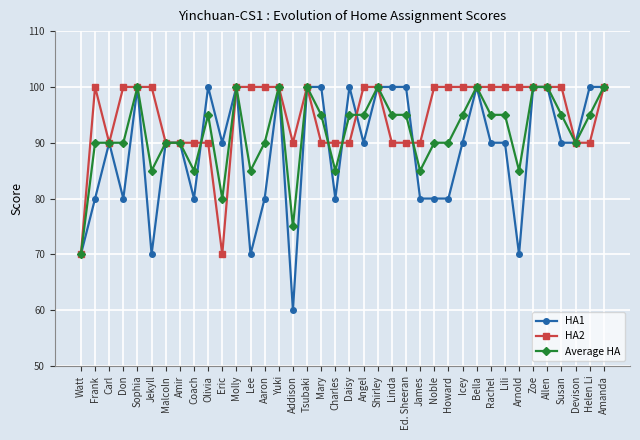

Which series has the widest spread of values?

HA1